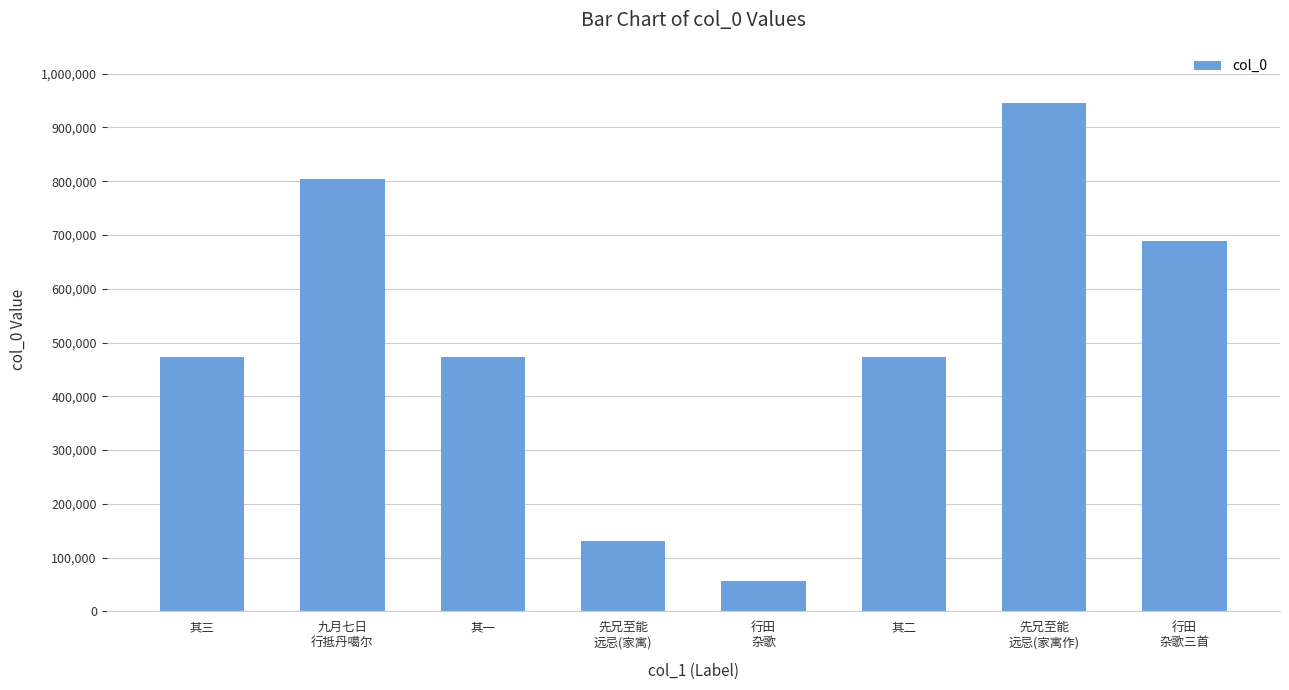

True or false: the data shows 748396 at 其二.

False